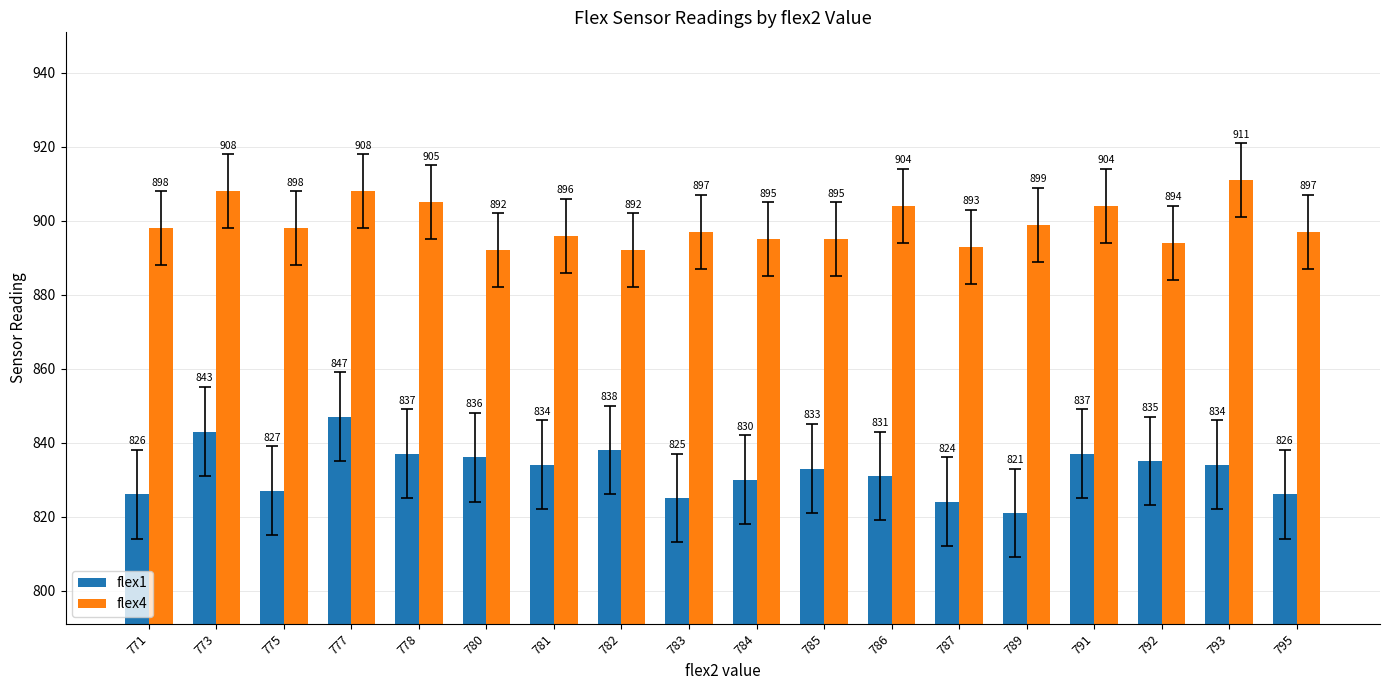

Reading right to left, what are all the values shown in this chart?

flex1: 826	834	835	837	821	824	831	833	830	825	838	834	836	837	847	827	843	826
flex4: 897	911	894	904	899	893	904	895	895	897	892	896	892	905	908	898	908	898